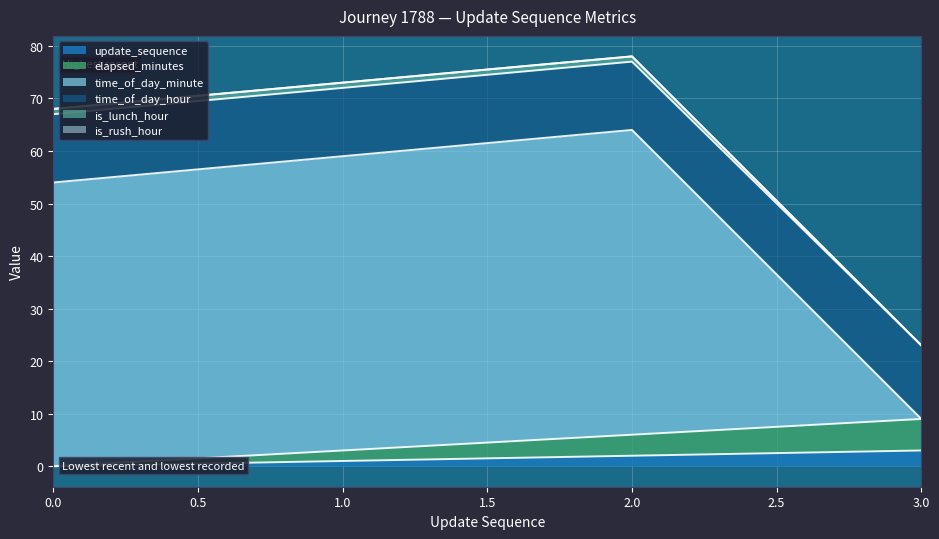

What is the maximum value for update_sequence?

3